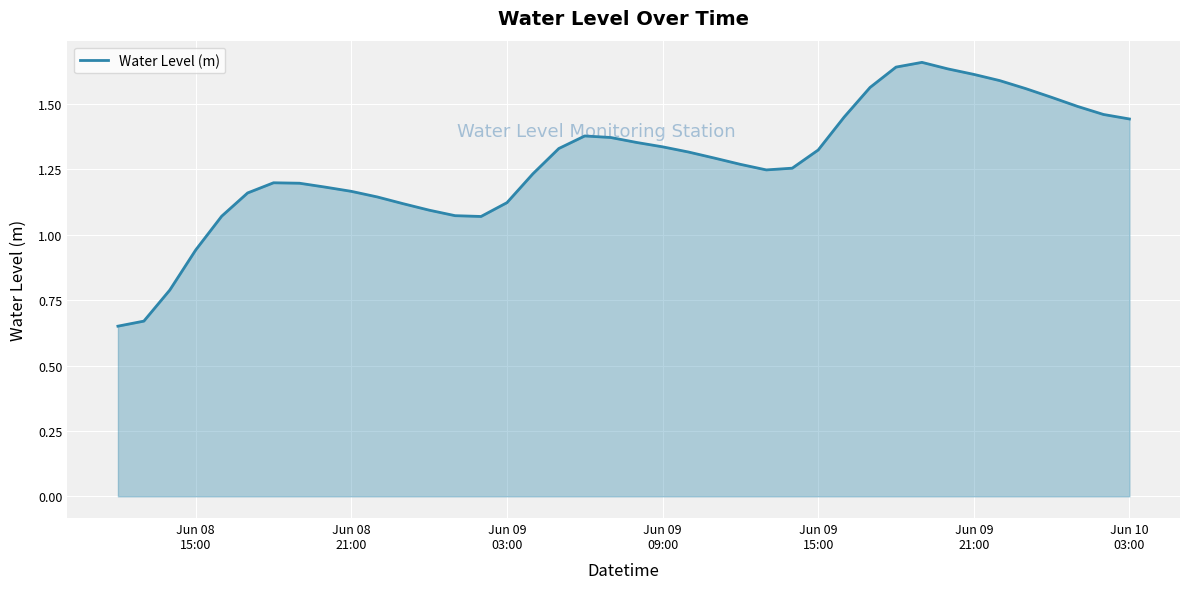

What is the difference between the maximum and minimum values?

1.0